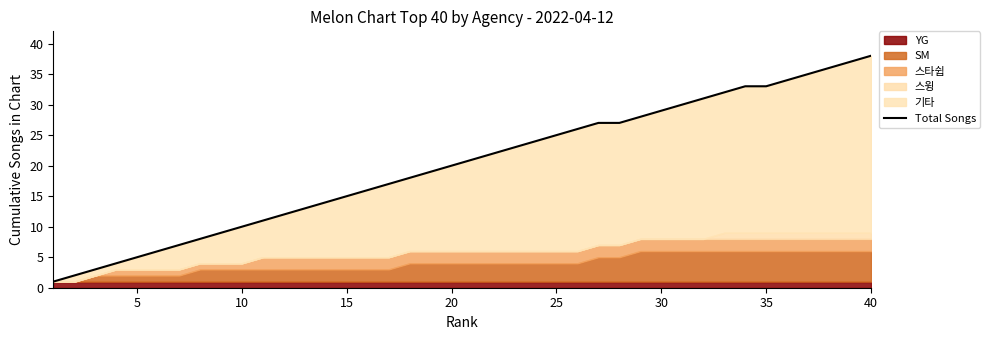

What is the smallest value displayed?

1